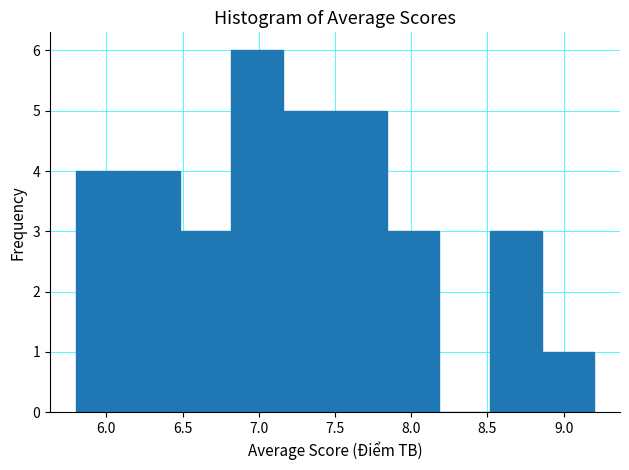

Reading left to right, list every bar in this chart as the range it spans on the x-axis followed by its height. Neither the bar edges nor the heights are printed on the chart, so give them approximately, as read against the axes.

5.80 to 6.14: 4
6.14 to 6.48: 4
6.48 to 6.82: 3
6.82 to 7.16: 6
7.16 to 7.50: 5
7.50 to 7.84: 5
7.84 to 8.18: 3
8.18 to 8.52: 0
8.52 to 8.86: 3
8.86 to 9.20: 1